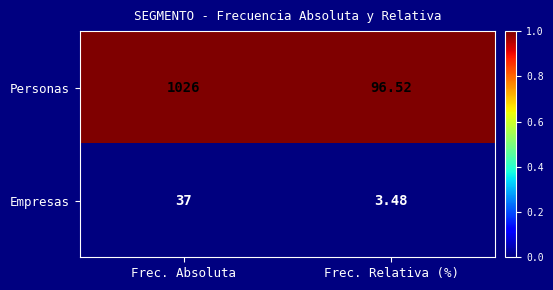

Which series has the largest total across all categories?

Personas